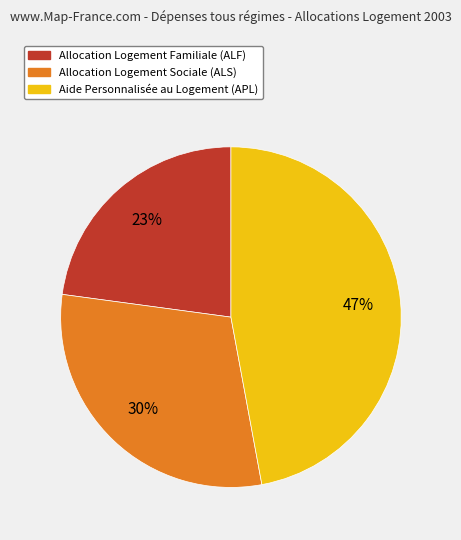

Combined, do Allocation Logement Familiale (ALF) and Allocation Logement Sociale (ALS) account for over 50%?

Yes